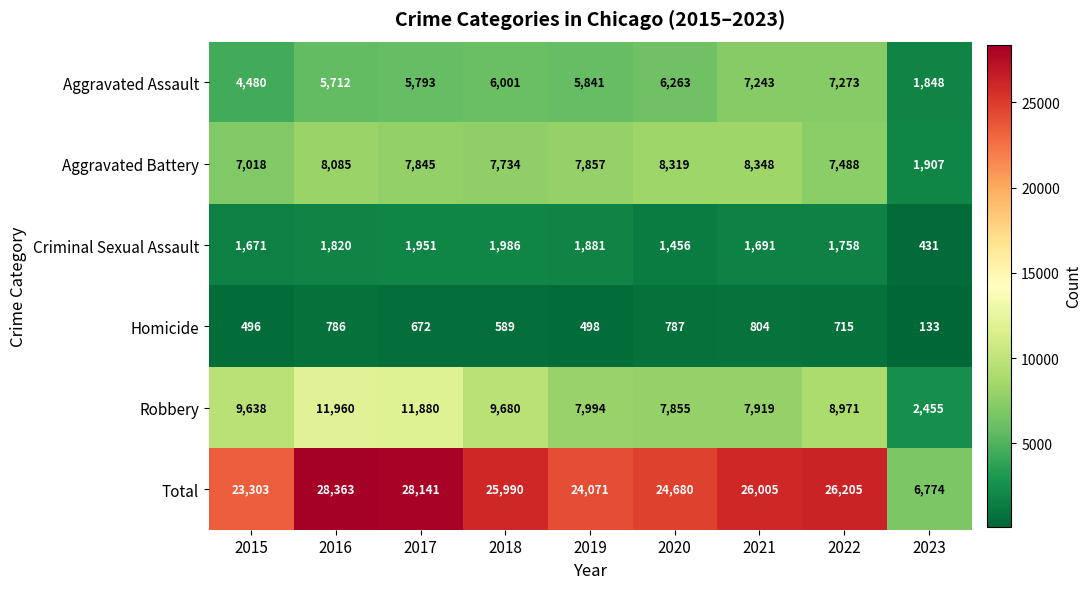

What is the total value across all series at 2020?

49360